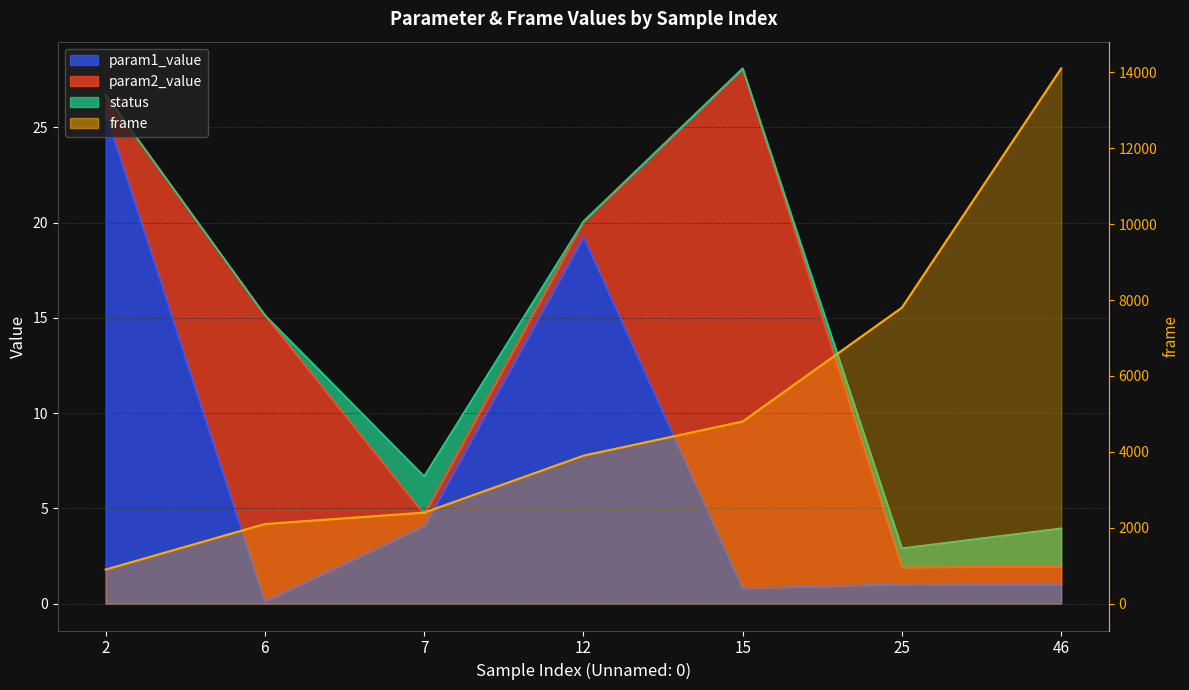

How many interior local peaks does the param1_value series have?

2